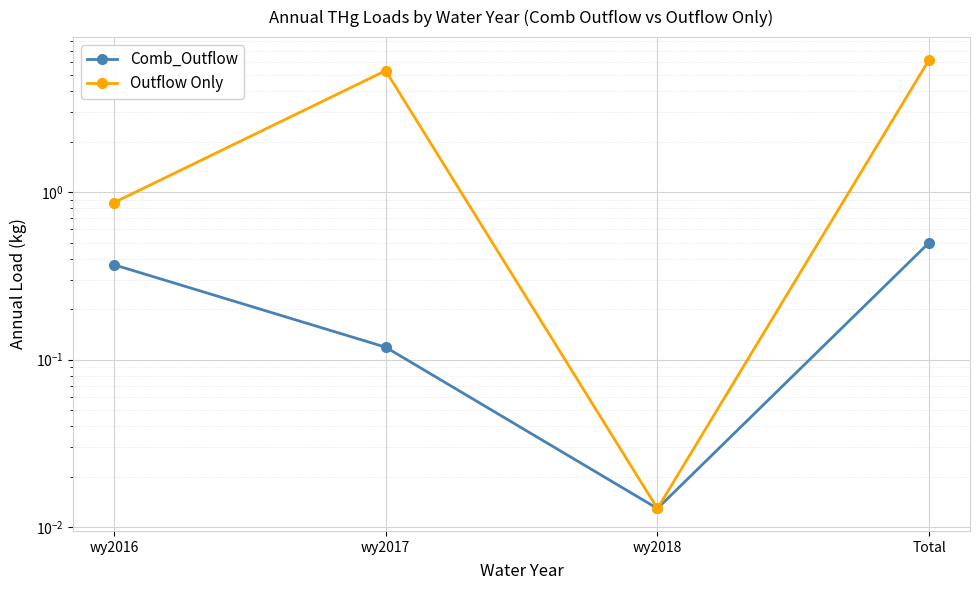

Which category has the lowest value in the Comb_Outflow series?

wy2018